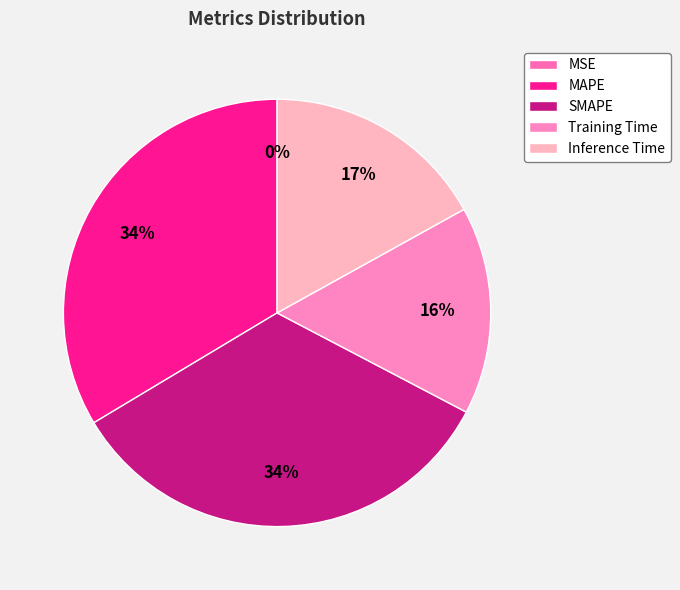

To the nearest percent, what percentage of the pie is SMAPE?

34%